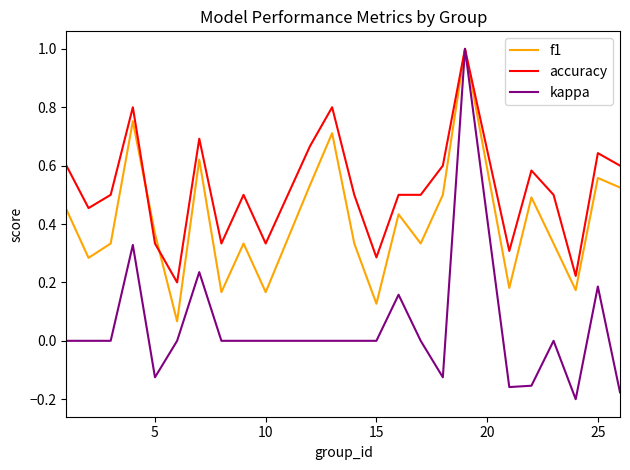

Which series has the largest total across all categories?

accuracy